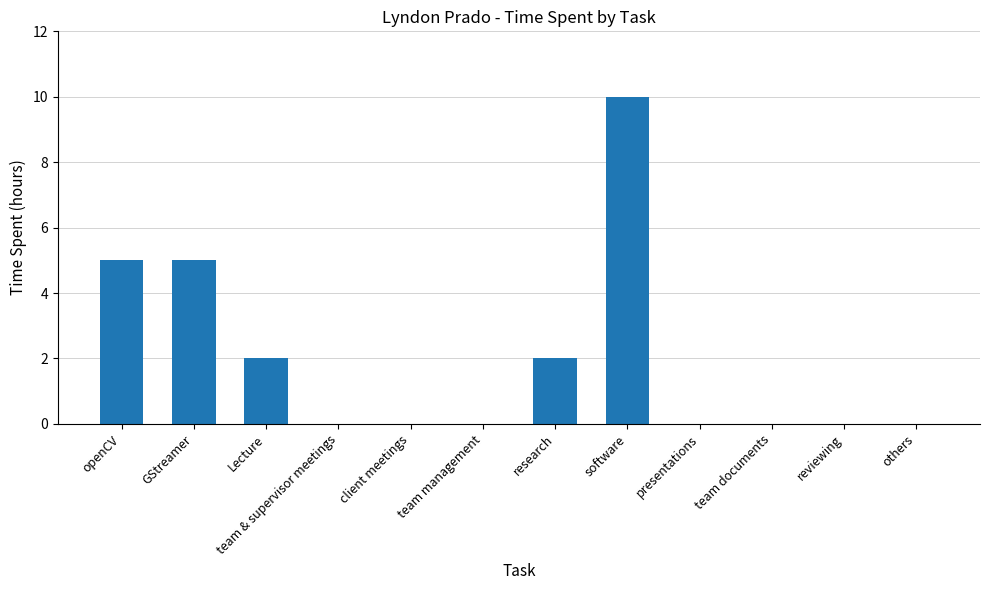

Which has a higher value, reviewing or openCV?

openCV